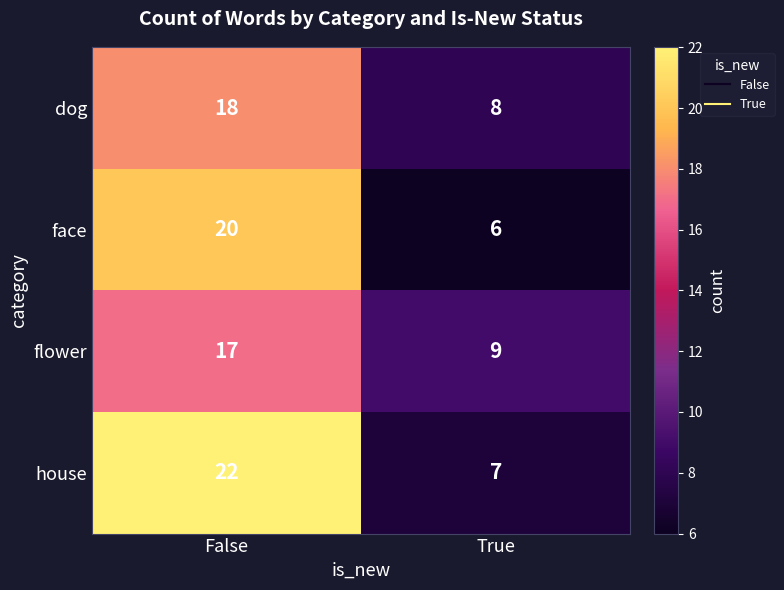

The house series shows 11 at True. True or false?

False